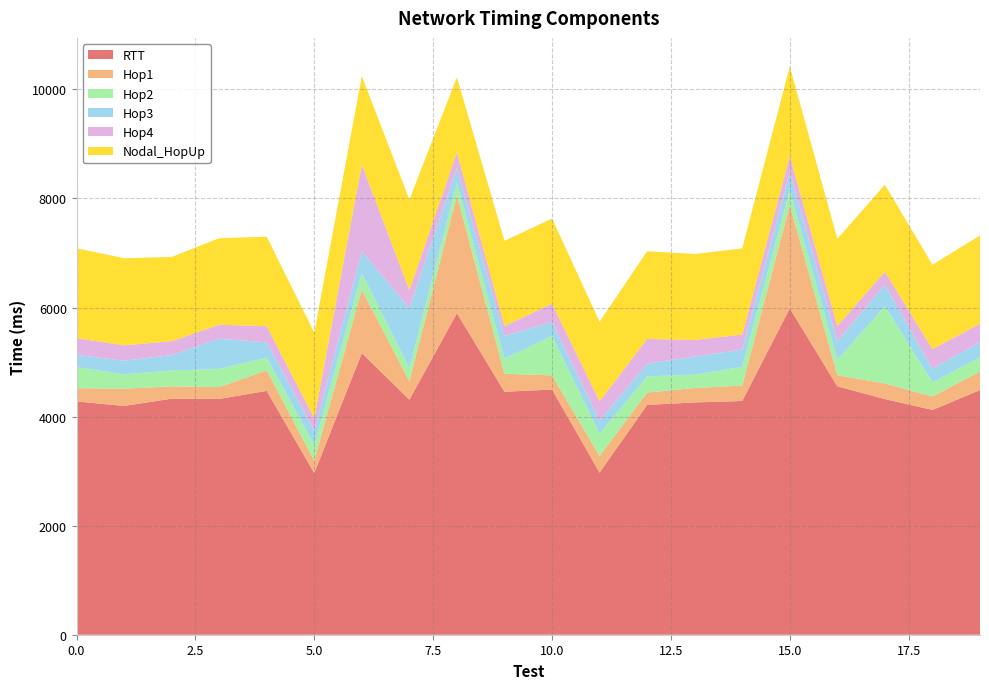

Reading left to right, what are all the values shown in this chart?

RTT: 0=4278.0	1=4195.0	2=4328.0	3=4324.0	4=4471.0	5=2964.0	6=5165.8	7=4310.0	8=5895.7	9=4456.0	10=4496.0	11=2972.0	12=4214.0	13=4260.0	14=4286.0	15=5985.7	16=4555.0	17=4322.0	18=4122.0	19=4486.0
Hop1: 0=243.0	1=316.0	2=226.0	3=217.0	4=376.0	5=229.0	6=1161.8	7=337.0	8=2157.7	9=329.0	10=260.0	11=308.0	12=227.0	13=265.0	14=283.0	15=1893.7	16=205.0	17=285.0	18=246.0	19=342.0
Hop2: 0=384.0	1=265.0	2=293.0	3=333.0	4=233.0	5=286.0	6=298.0	7=238.0	8=238.0	9=276.0	10=725.0	11=407.0	12=296.0	13=245.0	14=343.0	15=268.0	16=280.0	17=1416.0	18=261.0	19=257.0
Hop3: 0=229.0	1=249.0	2=281.0	3=554.0	4=281.0	5=263.0	6=407.0	7=1103.8	8=272.0	9=418.0	10=255.0	11=237.0	12=236.0	13=331.0	14=318.0	15=333.0	16=343.0	17=396.0	18=250.0	19=282.0
Hop4: 0=305.0	1=282.0	2=254.0	3=257.0	4=296.0	5=228.0	6=1589.8	7=328.0	8=283.0	9=182.0	10=335.0	11=356.0	12=451.0	13=305.0	14=276.0	15=299.0	16=278.0	17=238.0	18=359.0	19=336.0
Nodal_HopUp: 0=1648.0	1=1598.0	2=1546.0	3=1586.0	4=1642.0	5=1571.0	6=1622.0	7=1661.0	8=1377.0	9=1562.0	10=1562.0	11=1459.0	12=1609.0	13=1576.0	14=1578.0	15=1644.0	16=1598.0	17=1595.0	18=1546.0	19=1619.0